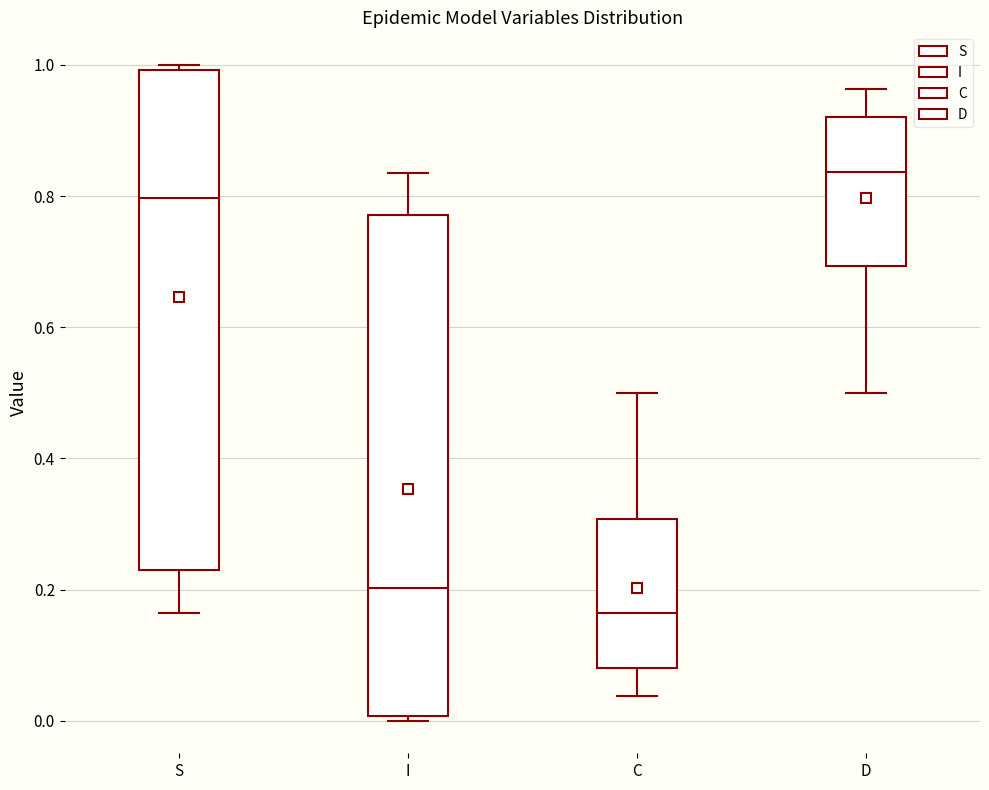

Reading left to right, transcribe this box plot: for each box, give where its median line is, the range the box spans, and where its two whiskers end, as read against the y-axis. The values are not printed on the chart, so give them approximately, as read against the axis.

S: median 0.80, box 0.22 to 1.00, whiskers 0.16 to 1.00 (just above the box's upper edge)
I: median 0.20, box 0.00 to 0.78, whiskers 0.00 (just below the box's lower edge) to 0.84
C: median 0.16, box 0.08 to 0.30, whiskers 0.04 to 0.50
D: median 0.84, box 0.70 to 0.92, whiskers 0.50 to 0.96